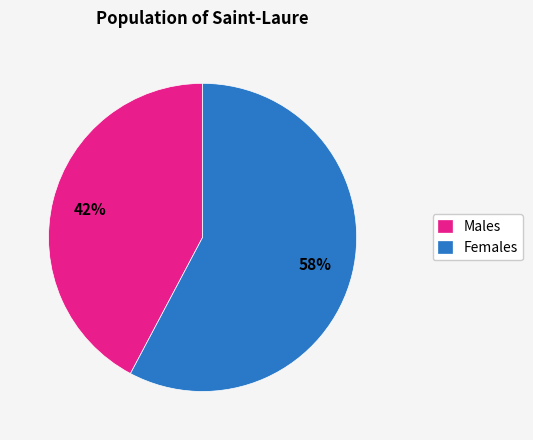

Is there any slice that represents more than half of the pie?

Yes